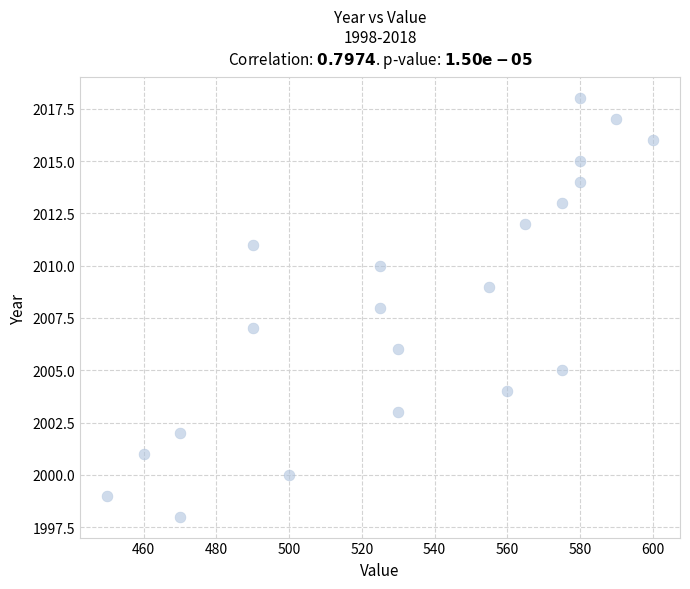

What is the range of Y values (max minus min)?

20